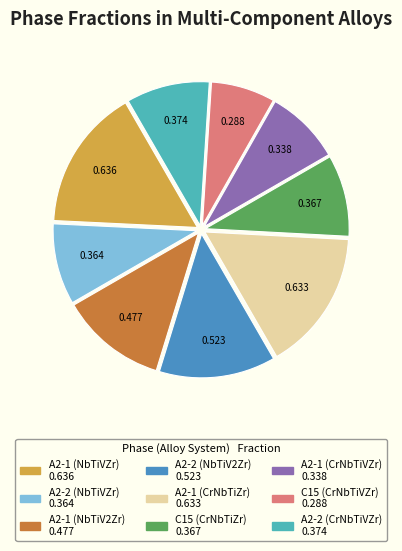

What is the smallest slice in the pie chart?

C15 (CrNbTiVZr)